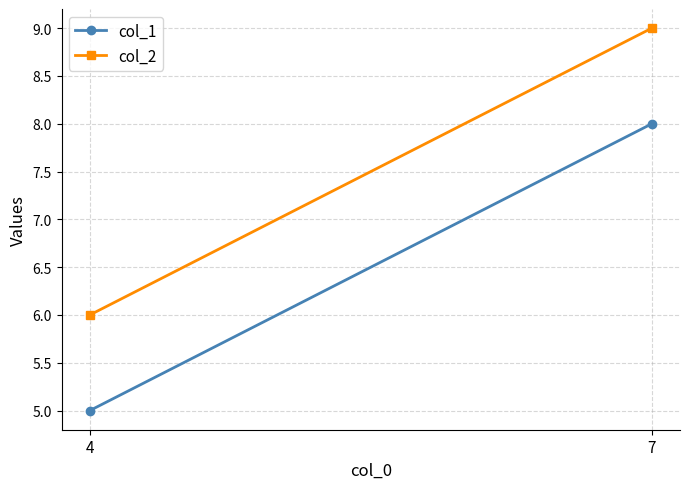

Which series has the widest spread of values?

col_1